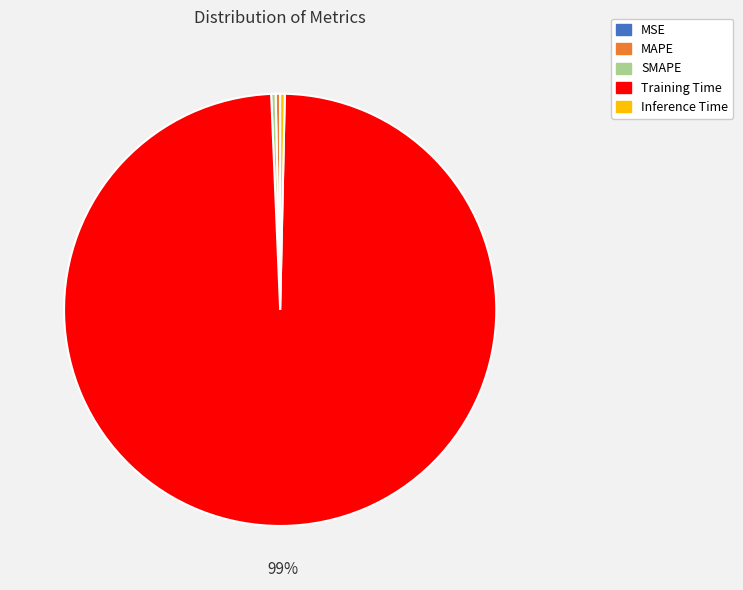

What is the largest slice in the pie chart?

Training Time